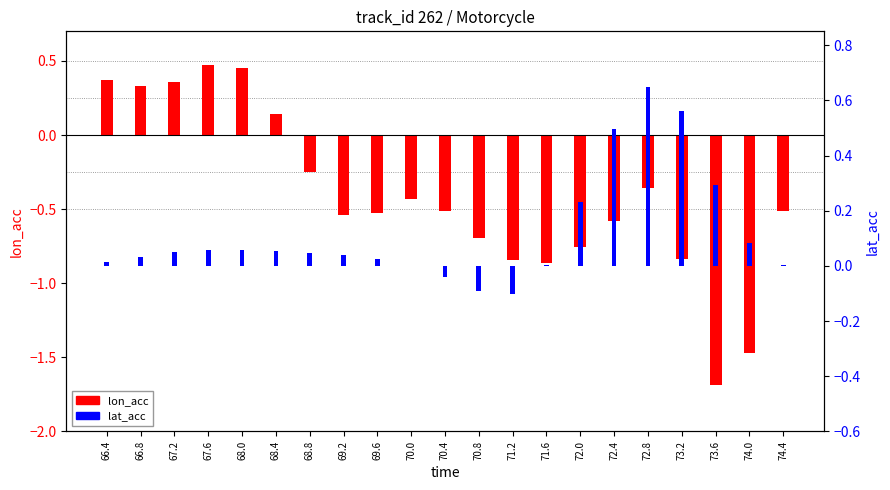

How many data points in lon_acc are above 0?

6